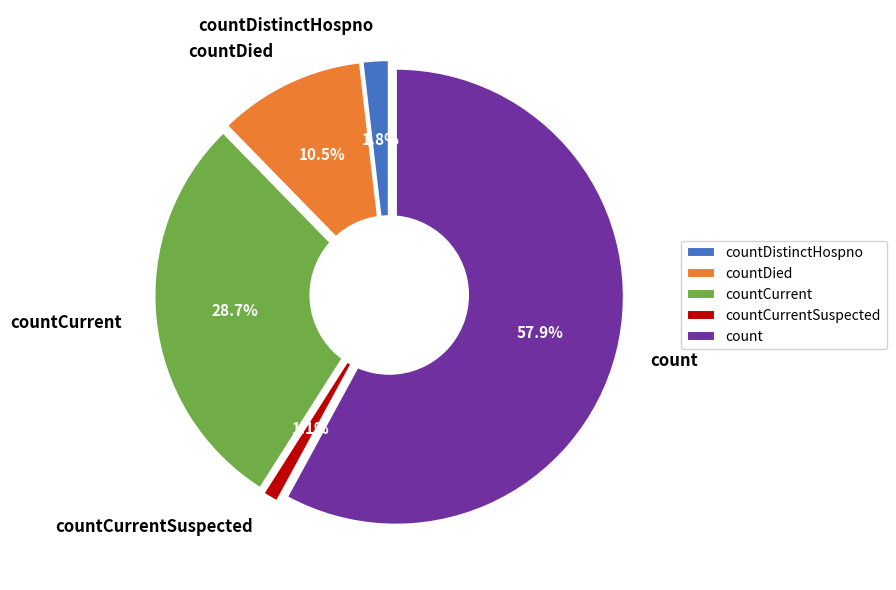

What percentage do countCurrent and countDied together represent?

39.1%